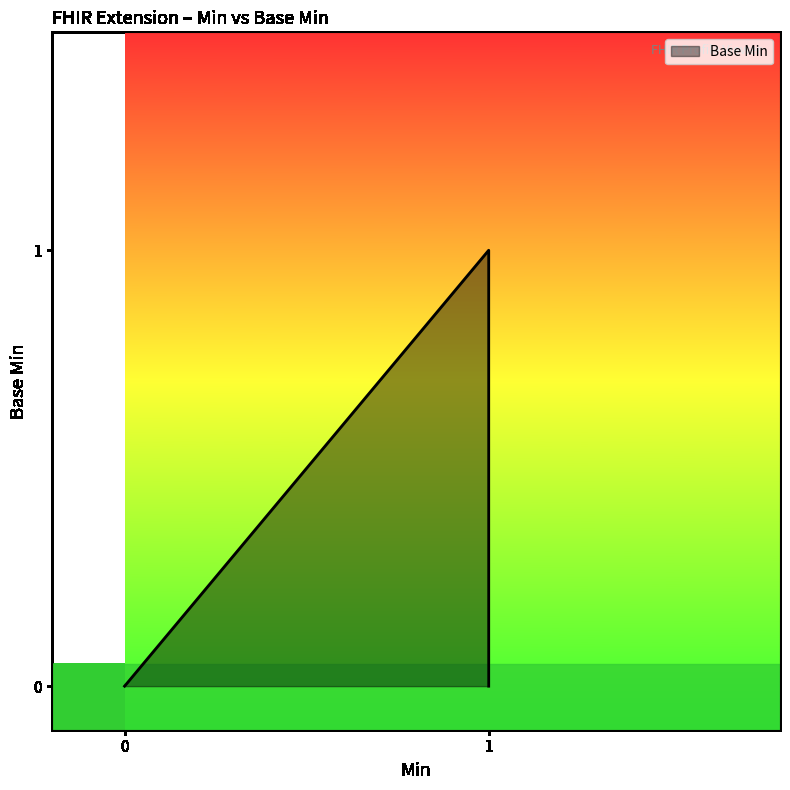

How many positive values are there?

1